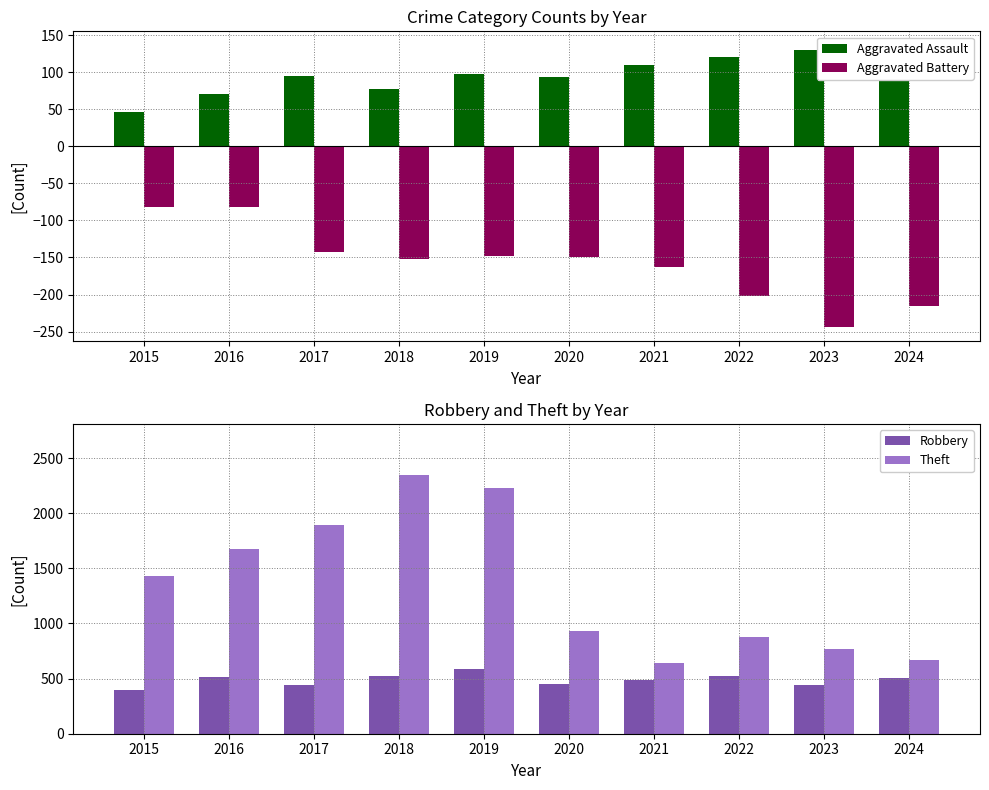

Reading right to left, extract all data points from this chart.

Aggravated Assault: 2024=136	2023=130	2022=121	2021=110	2020=94	2019=98	2018=77	2017=95	2016=71	2015=46
Aggravated Battery: 2024=-215	2023=-244	2022=-202	2021=-163	2020=-150	2019=-148	2018=-152	2017=-142	2016=-82	2015=-82
Robbery: 2024=501	2023=439	2022=521	2021=484	2020=450	2019=591	2018=520	2017=446	2016=510	2015=395
Theft: 2024=669	2023=766	2022=880	2021=642	2020=930	2019=2230	2018=2342	2017=1896	2016=1676	2015=1429